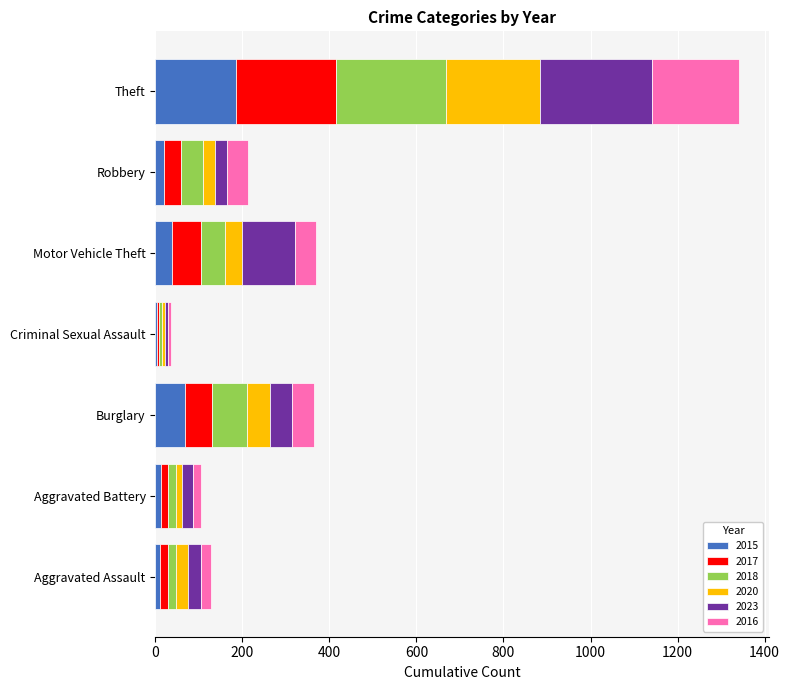

What is the maximum value for 2015?

185